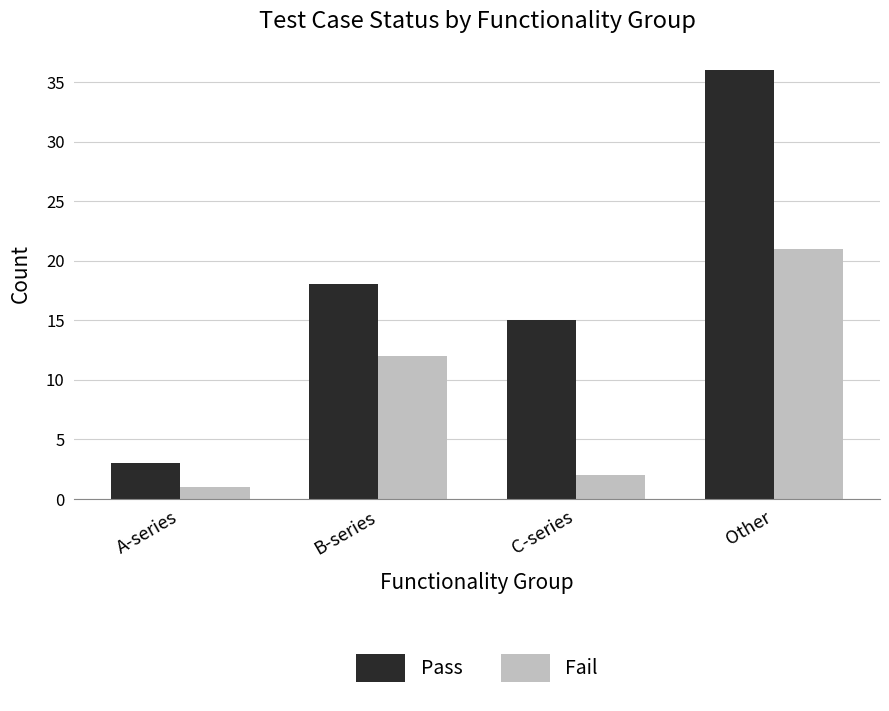

What is the sum of all Pass values?

72